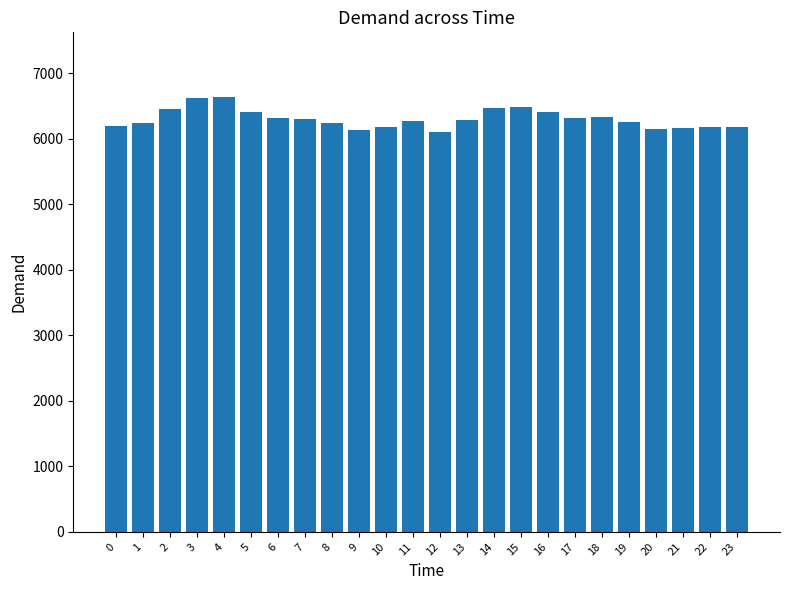

What is the smallest value displayed?

6109